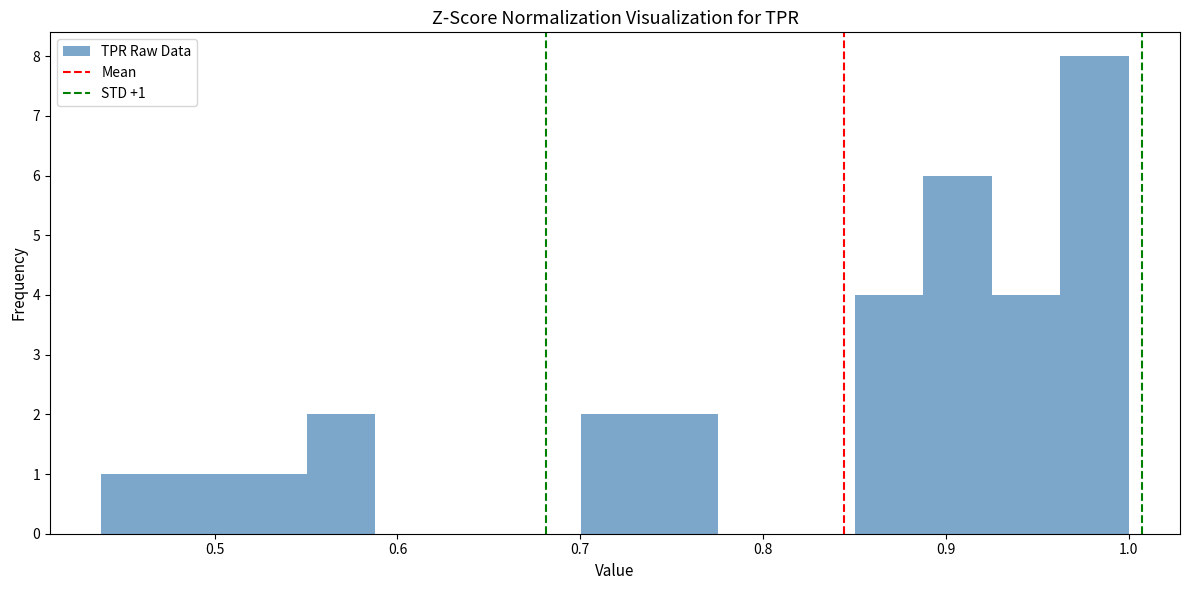

Read against the x-axis, roughly where is the centre of the tallest bar?

0.98